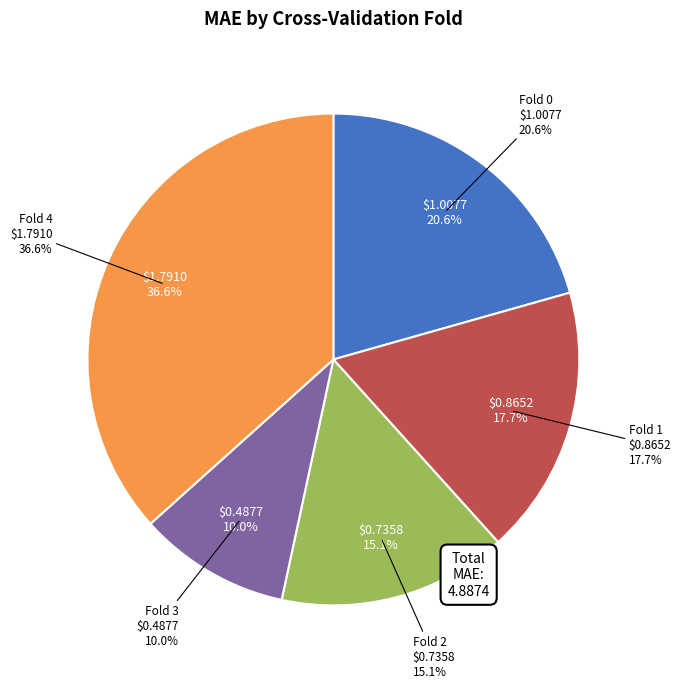

To the nearest percent, what is the difference between the largest and smallest slice percentages?

27%